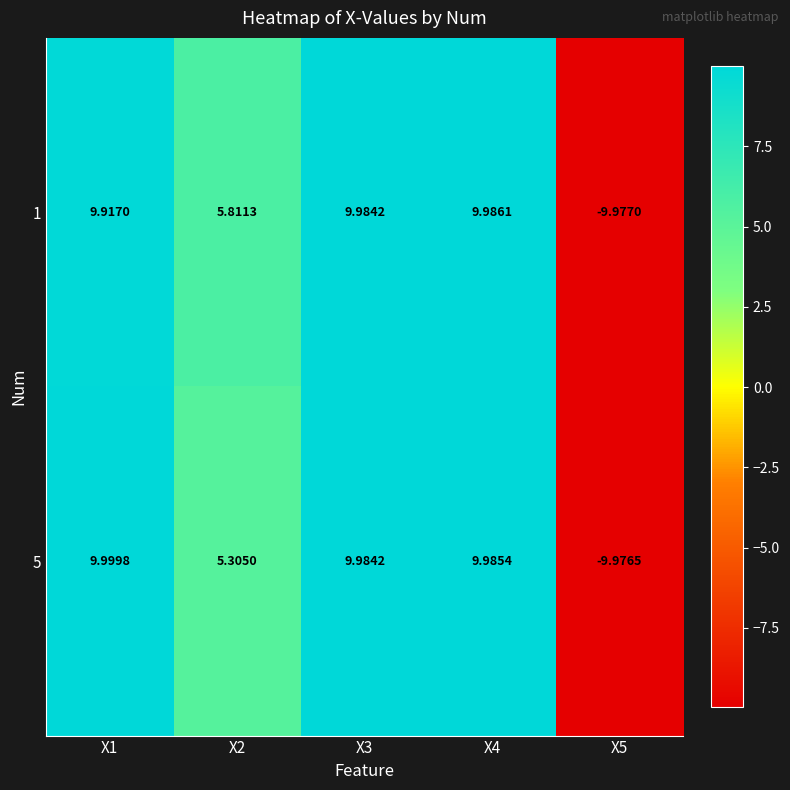

Is the value of 5 at X3 greater than the value of 1 at X5?

Yes